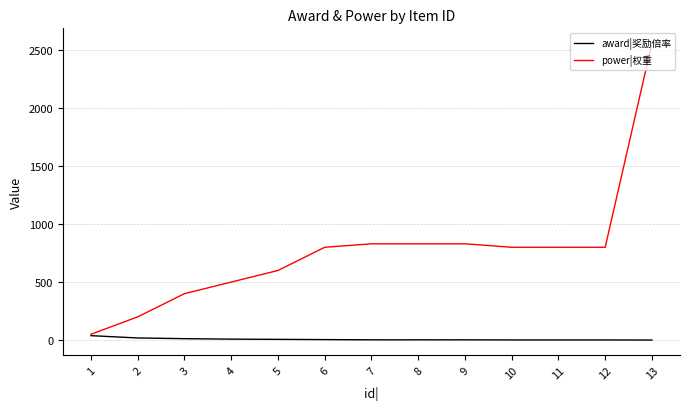

List the series in order of their overall mean, lowest first.

award|奖励倍率, power|权重